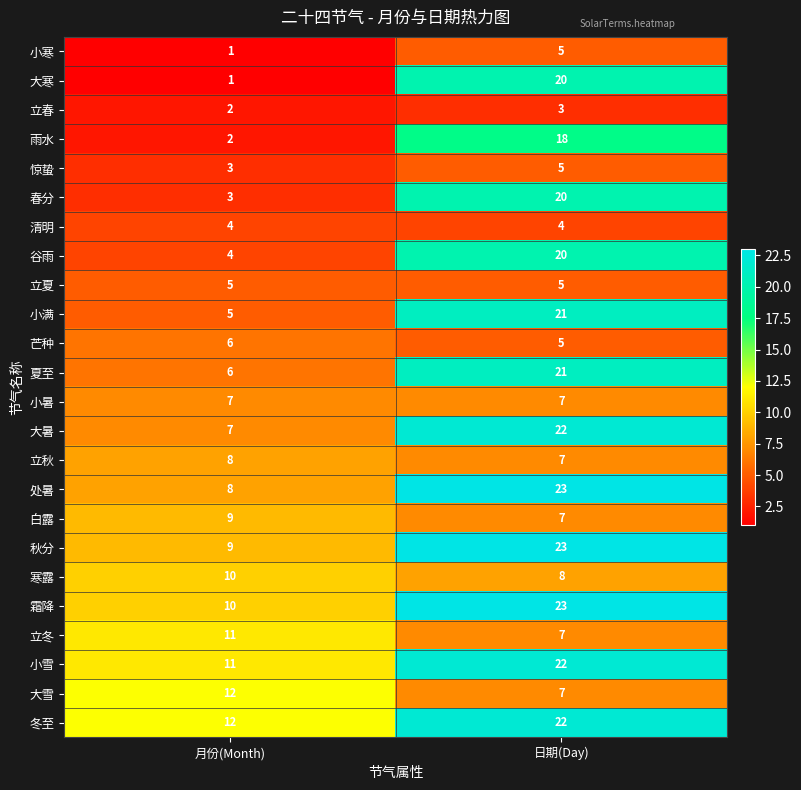

Which series has the largest range (max minus min)?

大寒